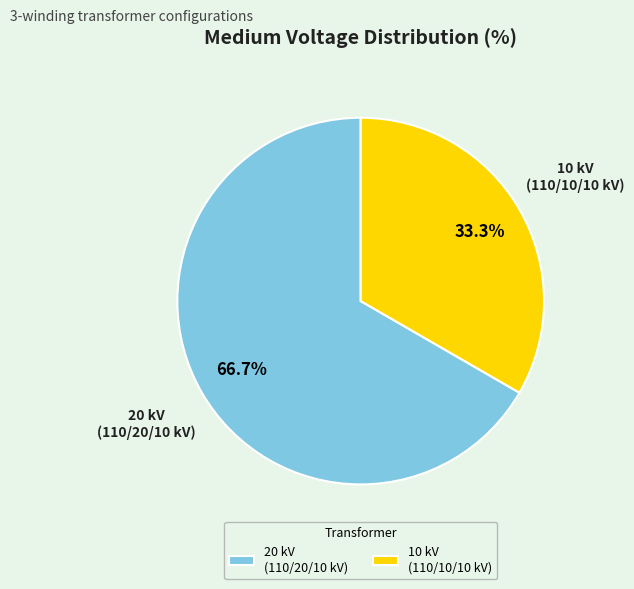

To the nearest percent, what is the average slice percentage?

50%